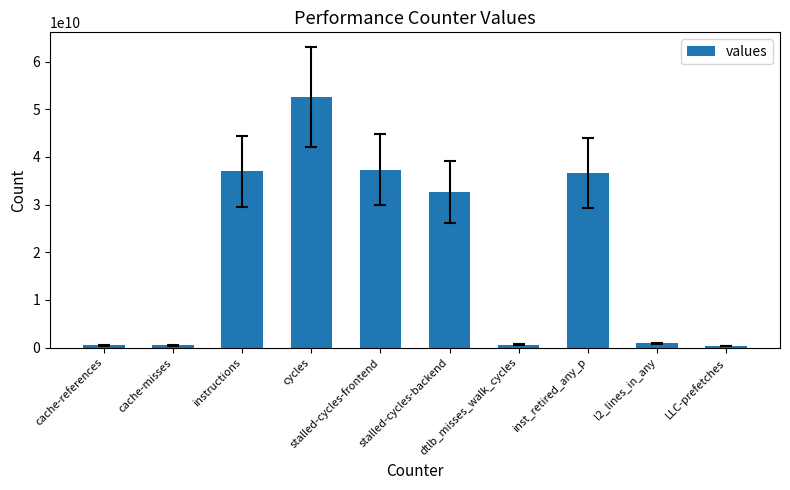

Count the number of categories in the chart.

10